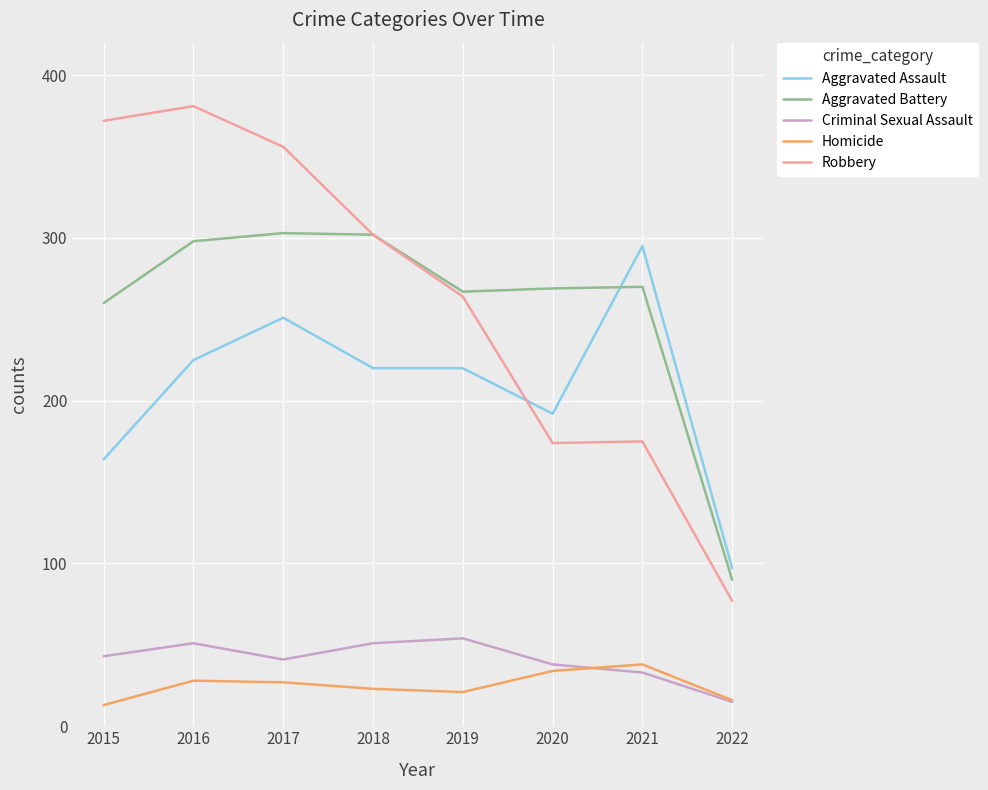

How many lines are shown in the chart?

5